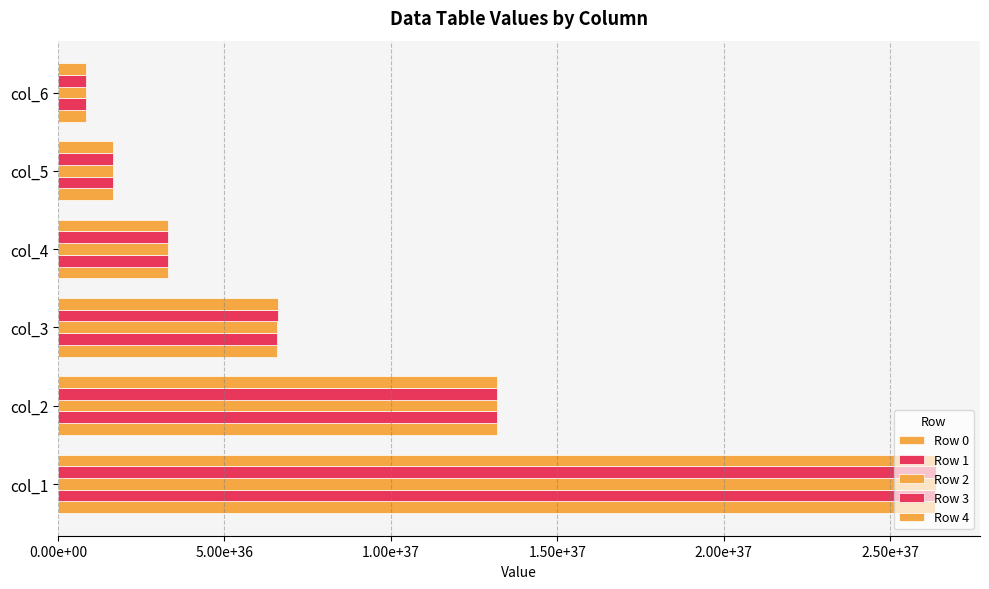

Are the bars horizontal?

Yes